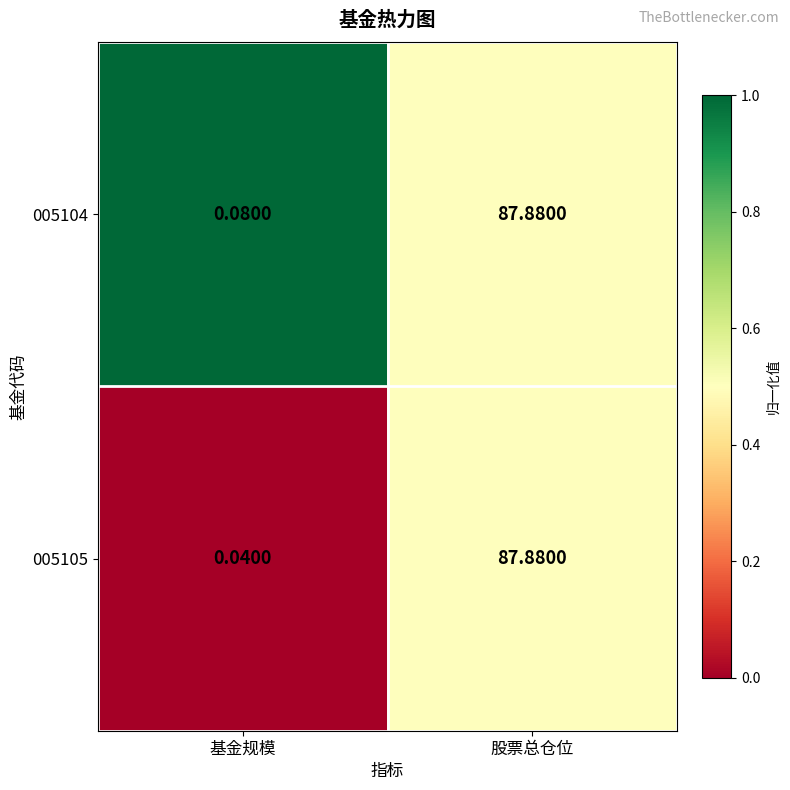

List the series in order of their overall mean, highest first.

005104, 005105